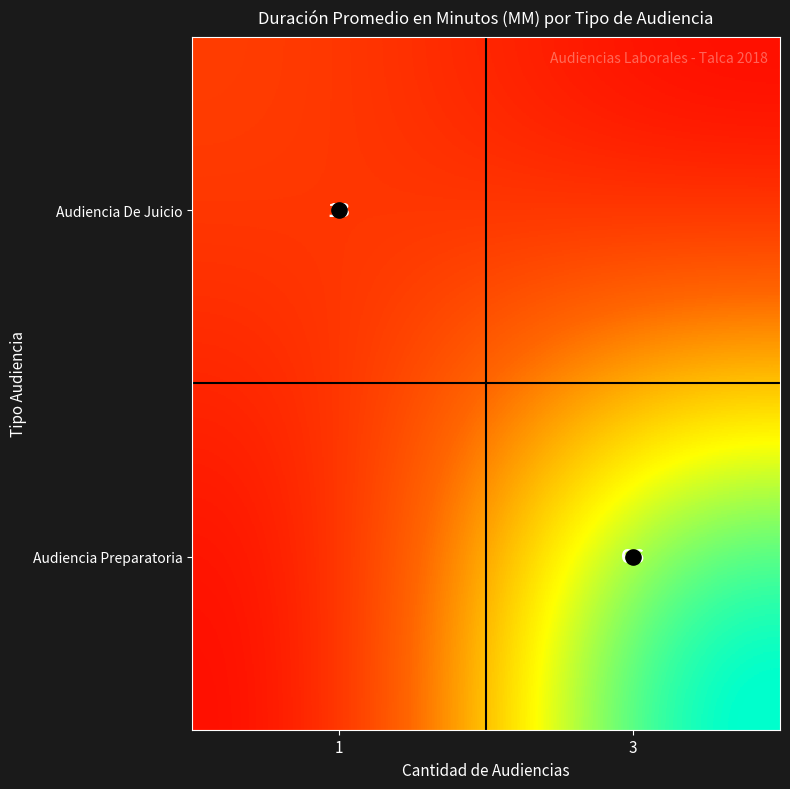

The value of Audiencia De Juicio at 3 is 0. True or false?

True